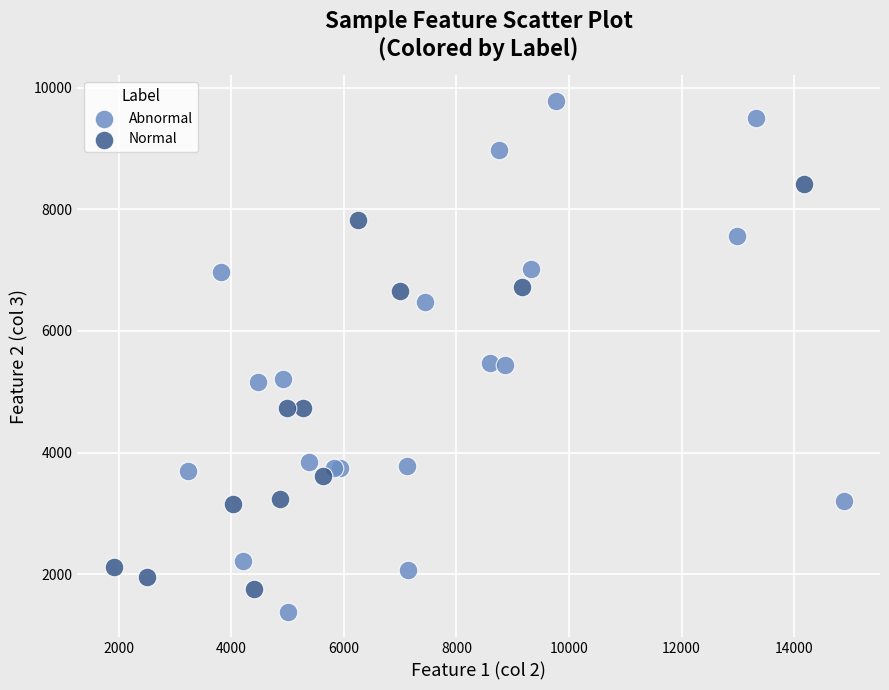

Which series has the widest spread of Y values?

Abnormal